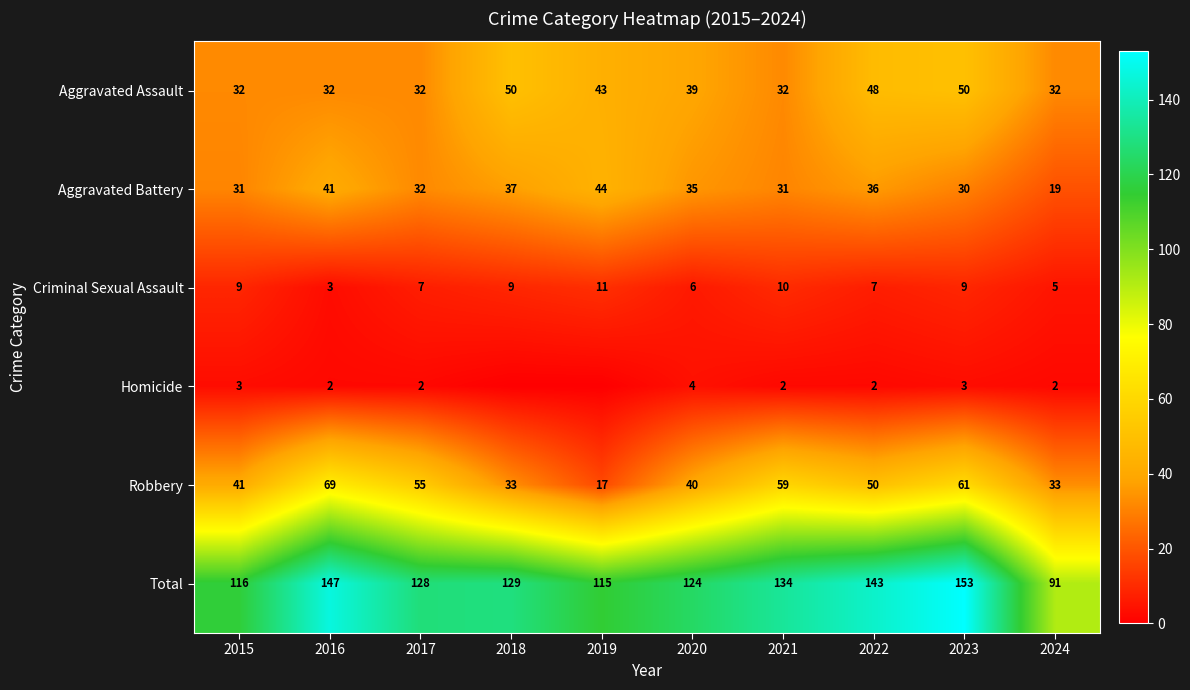

At how many categories does at least one series exceed 149?

1